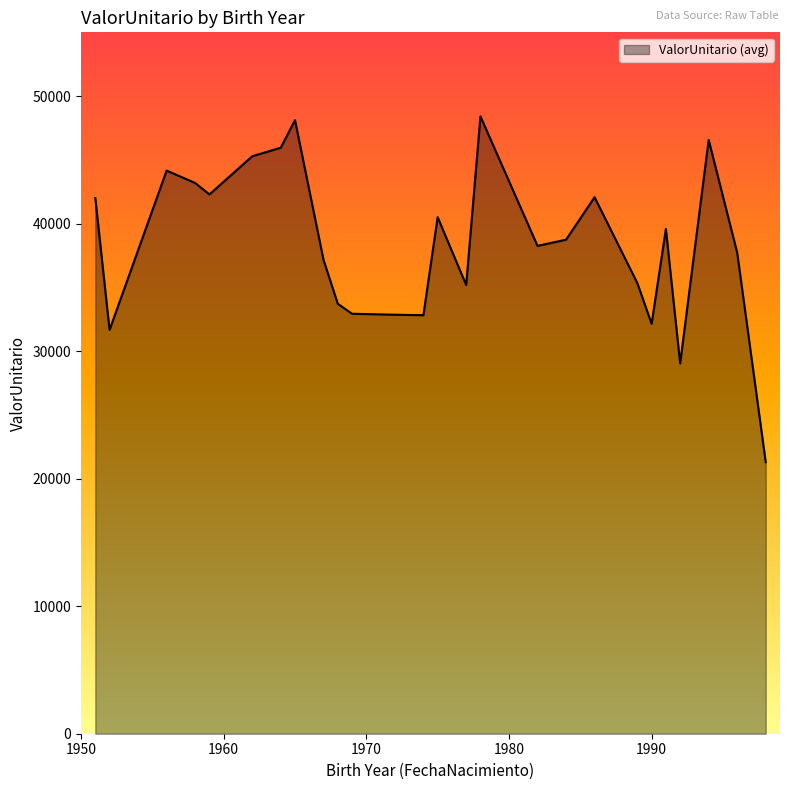

What is the minimum value shown in the chart?

21290.1